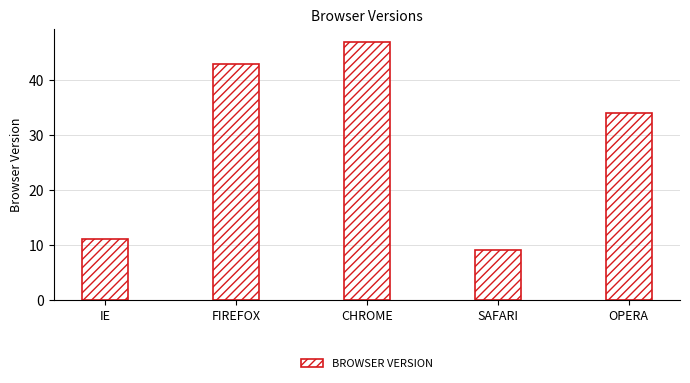

What is the label of the 3rd bar from the left?

CHROME